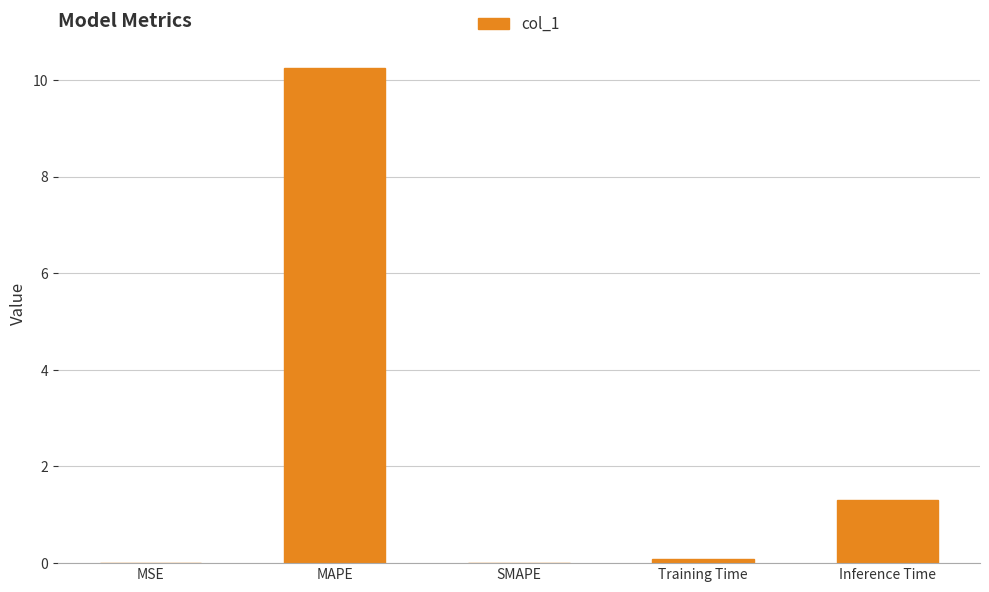

Where is the data nearest to the value 5?

Inference Time